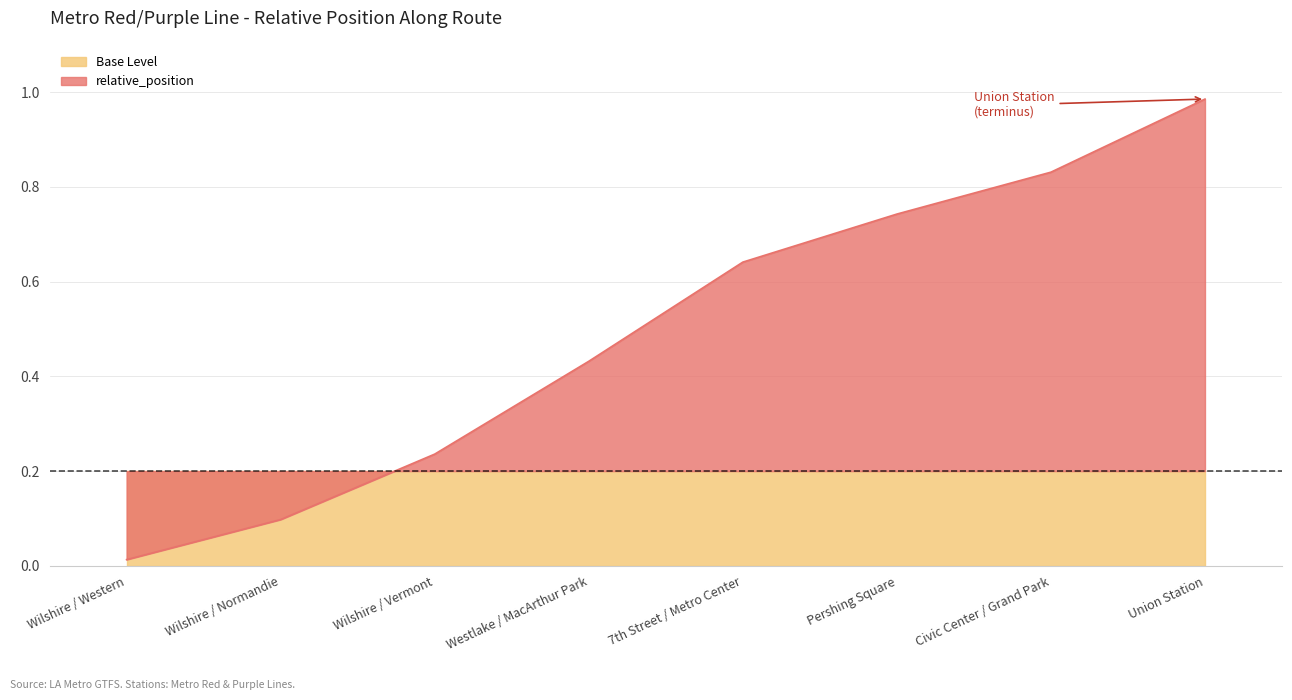

Which has a higher value, Westlake / MacArthur Park or 7th Street / Metro Center?

7th Street / Metro Center